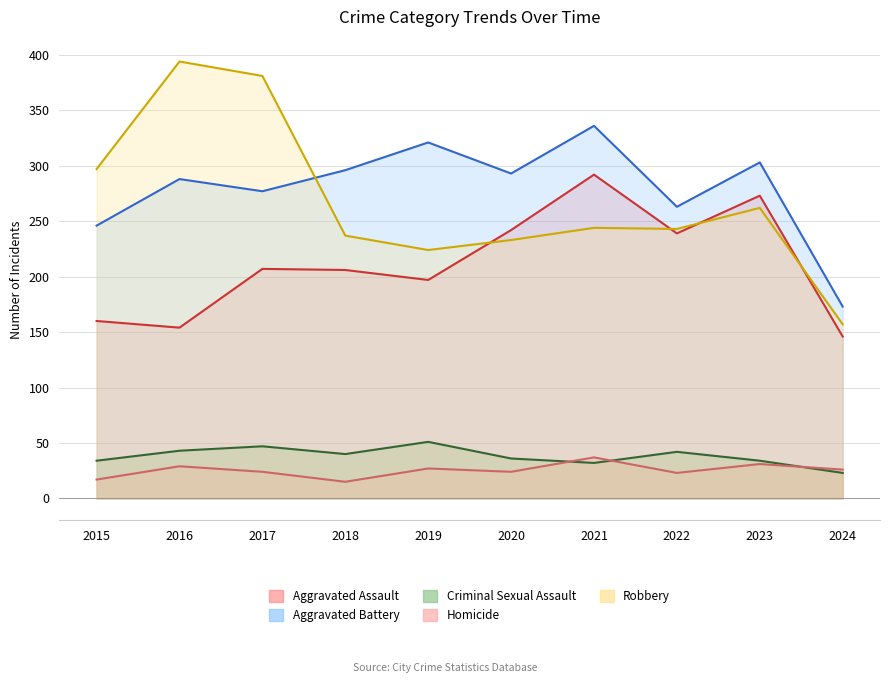

True or false: Aggravated Assault has more than 1 interior local peaks.

True